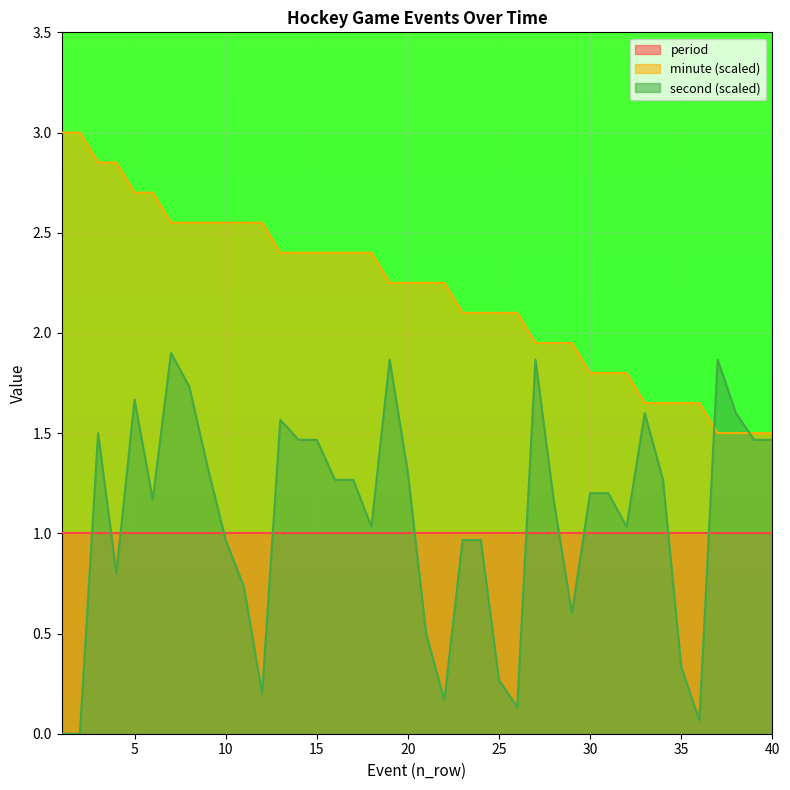

Does the chart display data point markers on the line(s)?

No